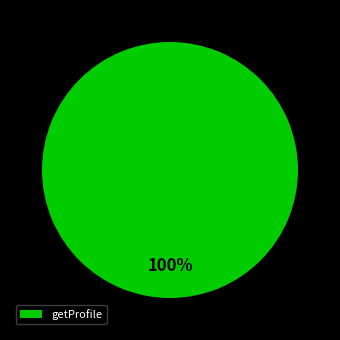

Which slice represents more than half of the pie?

getProfile